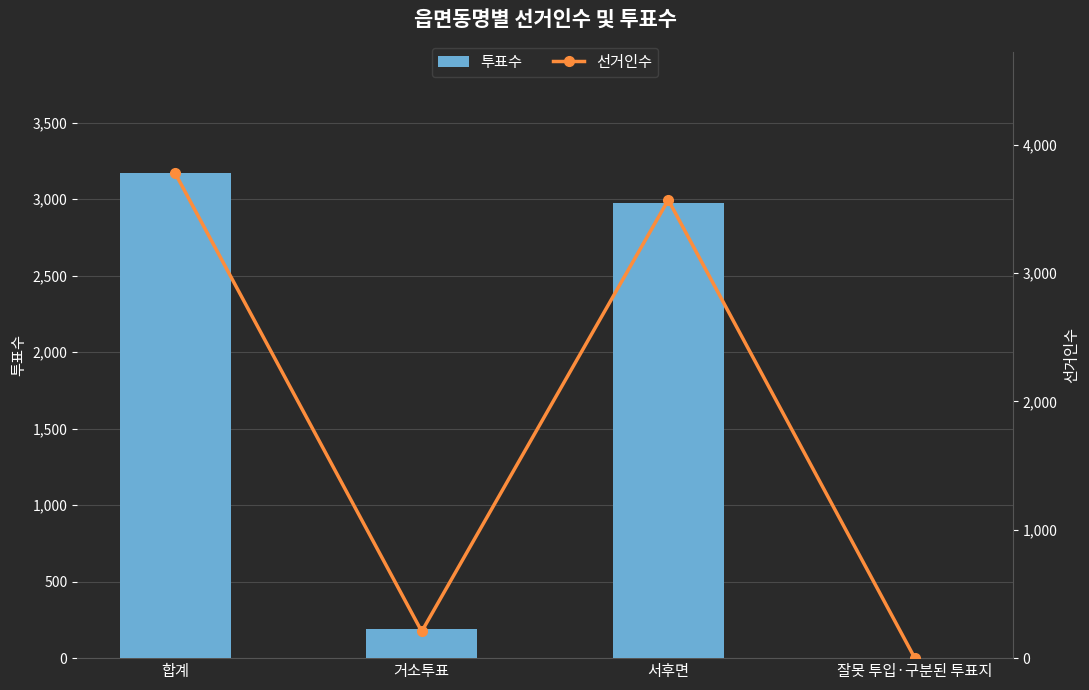

Does the chart contain any negative values?

No